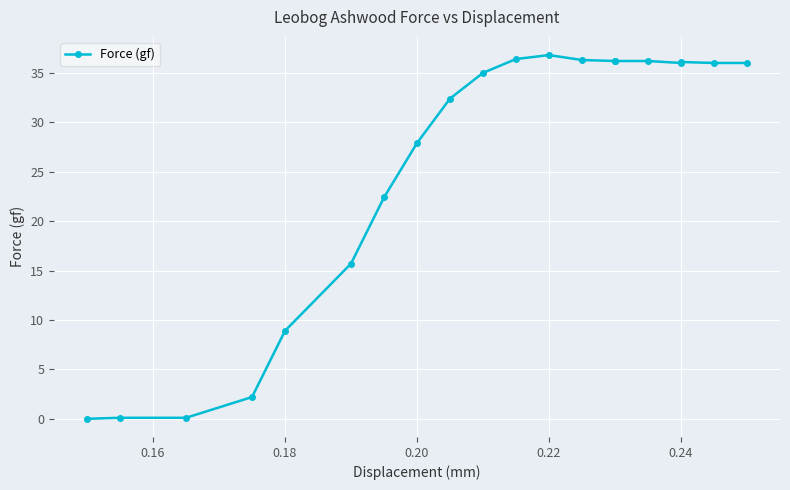

At which category does the data reach its first local peak?

0.22